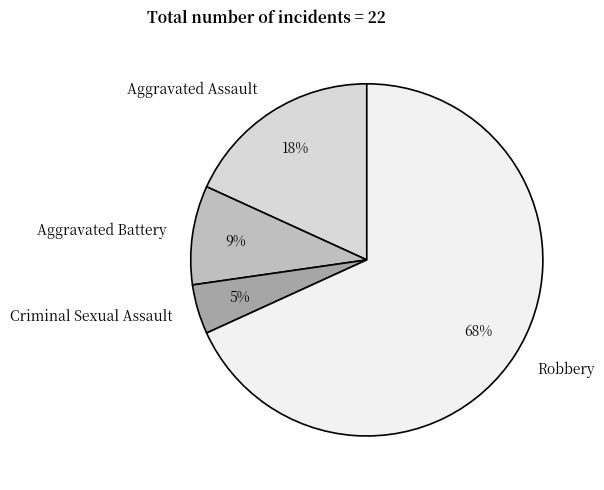

What is the ratio of the value at Aggravated Battery to the value at Robbery?

0.1